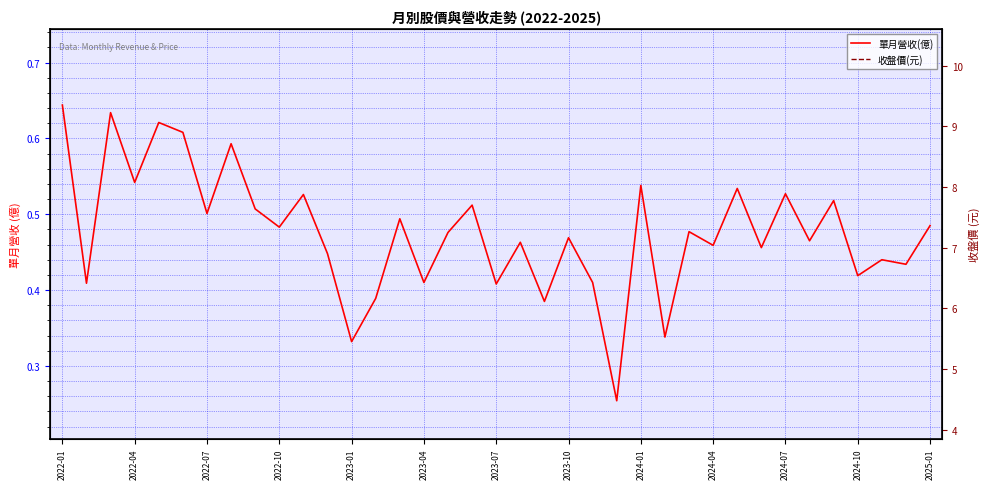

Which category has the lowest value in the 收盤價(元) series?

19